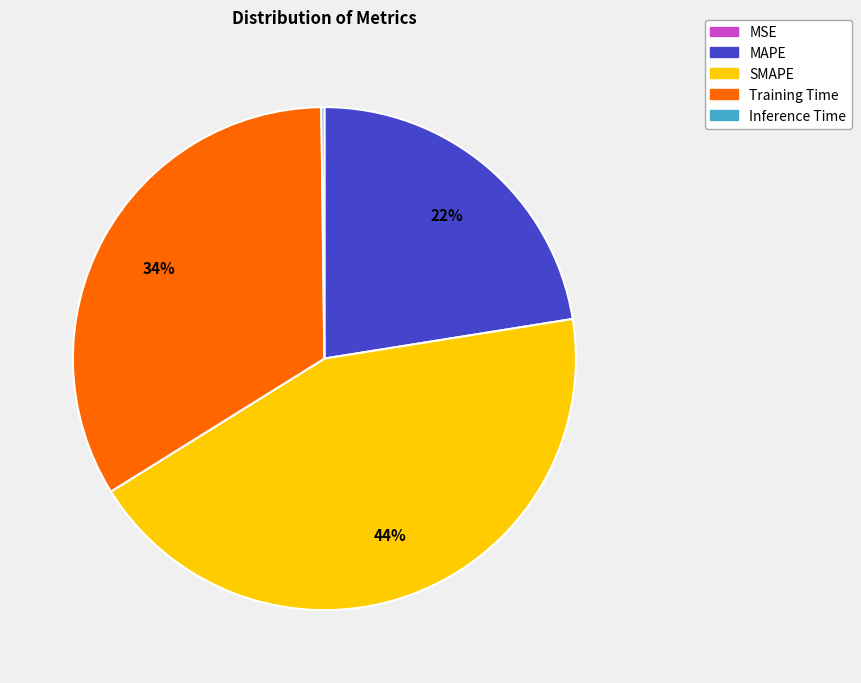

To the nearest percent, what is the average slice percentage?

20%